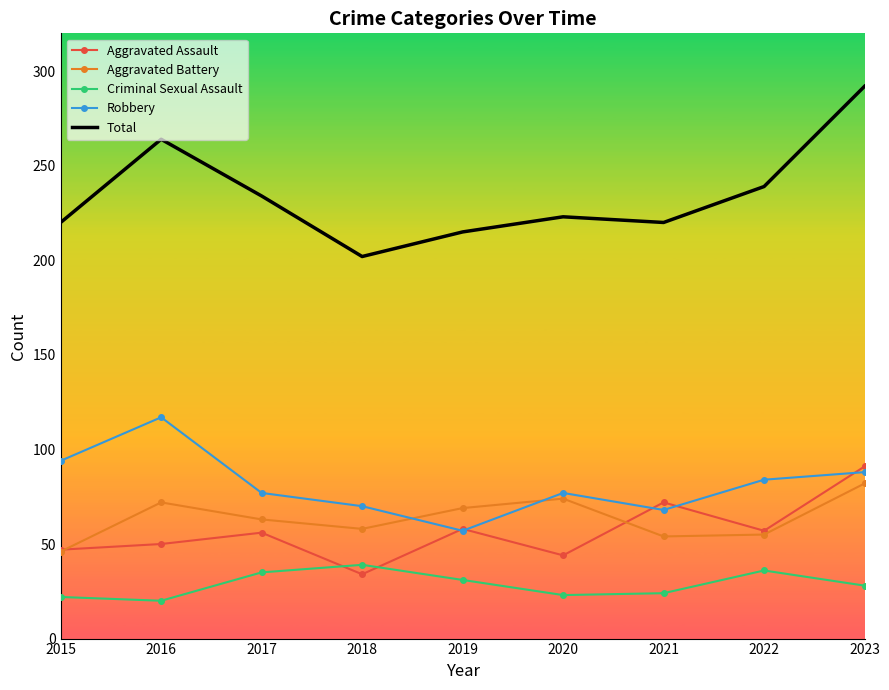

Which label corresponds to the largest value in the chart?

2023